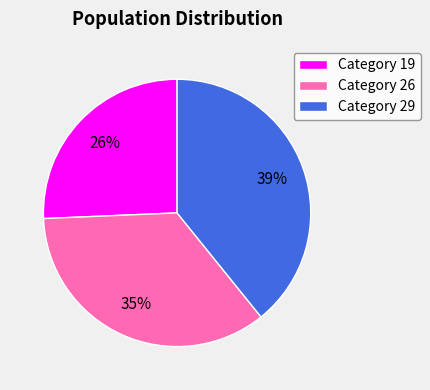

True or false: Category 26 accounts for 35% of the total.

True